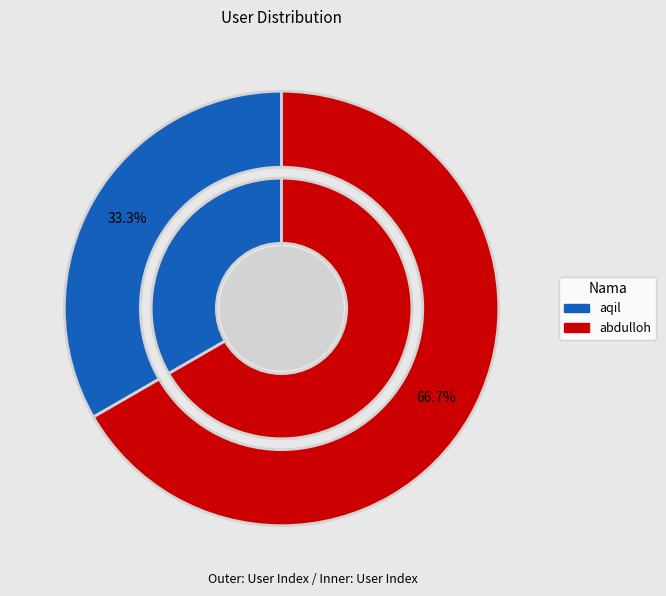

Is it true that abdulloh is 59% of the pie?

False